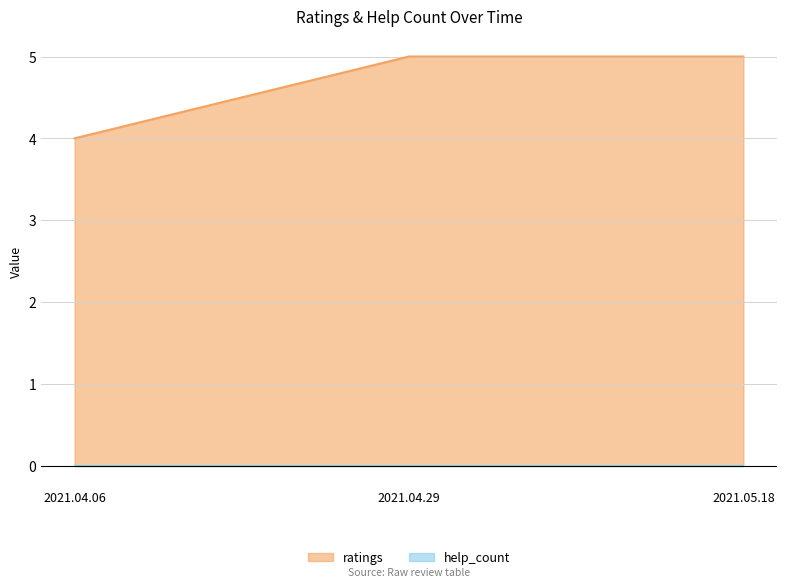

What is the sum of all values?

14